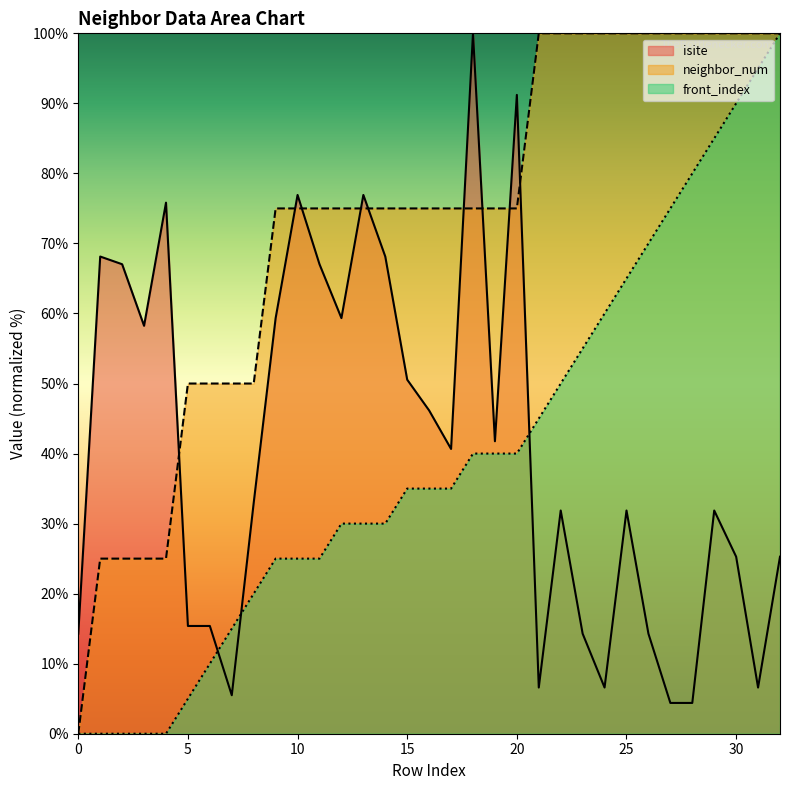

Reading right to left, list all the values displayed in this chart.

isite: 25.3	6.6	25.3	31.9	4.4	4.4	14.3	31.9	6.6	14.3	31.9	6.6	91.2	41.8	100.0	40.7	46.2	50.5	68.1	76.9	59.3	67.0	76.9	59.3	33.0	5.5	15.4	15.4	75.8	58.2	67.0	68.1	14.3
neighbor_num: 100.0	100.0	100.0	100.0	100.0	100.0	100.0	100.0	100.0	100.0	100.0	100.0	75.0	75.0	75.0	75.0	75.0	75.0	75.0	75.0	75.0	75.0	75.0	75.0	50.0	50.0	50.0	50.0	25.0	25.0	25.0	25.0	0.0
front_index: 100.0	95.0	90.0	85.0	80.0	75.0	70.0	65.0	60.0	55.0	50.0	45.0	40.0	40.0	40.0	35.0	35.0	35.0	30.0	30.0	30.0	25.0	25.0	25.0	20.0	15.0	10.0	5.0	0.0	0.0	0.0	0.0	0.0